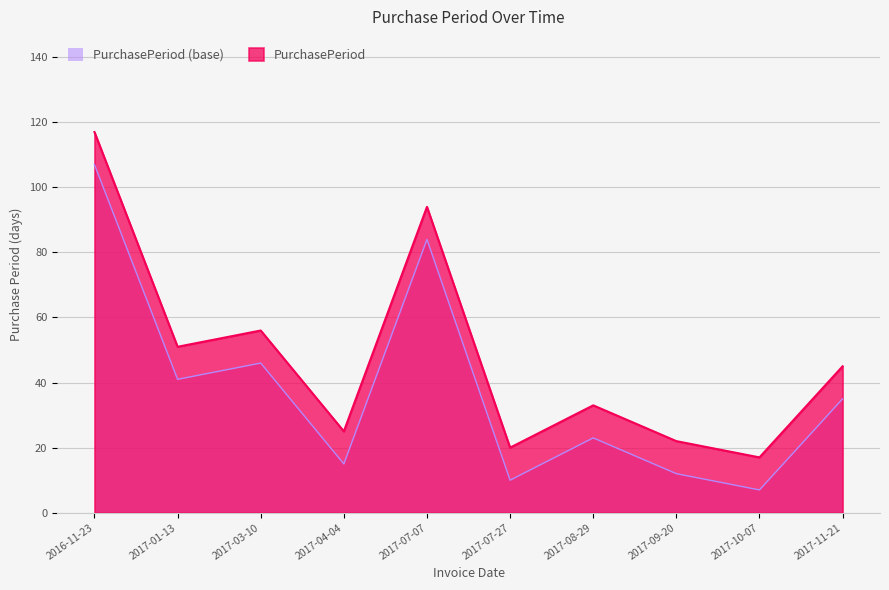

Reading right to left, transcribe all the data shown in this chart.

2017-11-21=45	2017-10-07=17	2017-09-20=22	2017-08-29=33	2017-07-27=20	2017-07-07=94	2017-04-04=25	2017-03-10=56	2017-01-13=51	2016-11-23=117